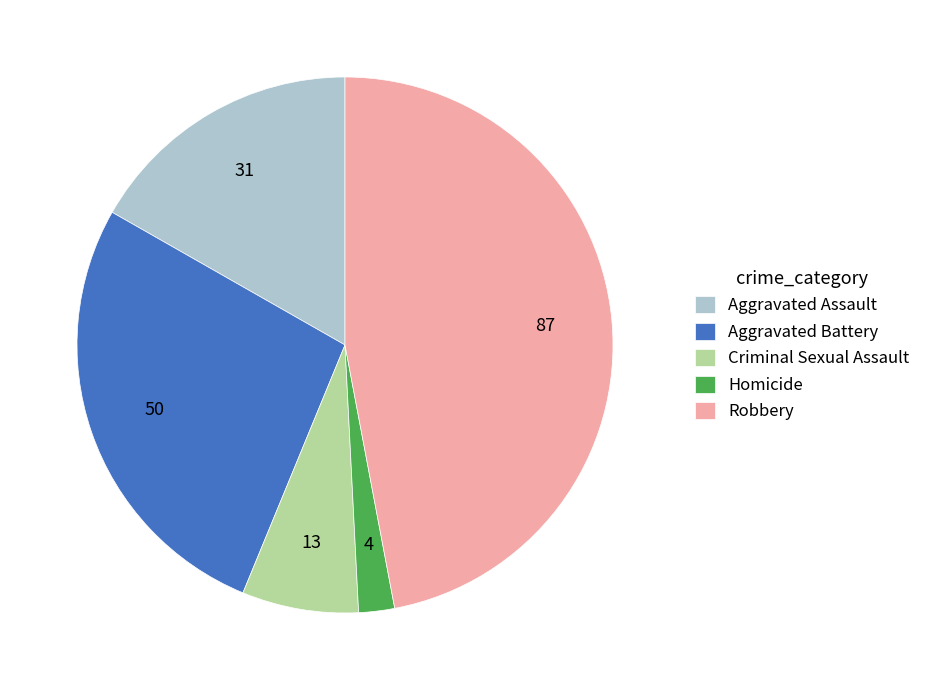

Between Aggravated Battery and Aggravated Assault, which is larger?

Aggravated Battery